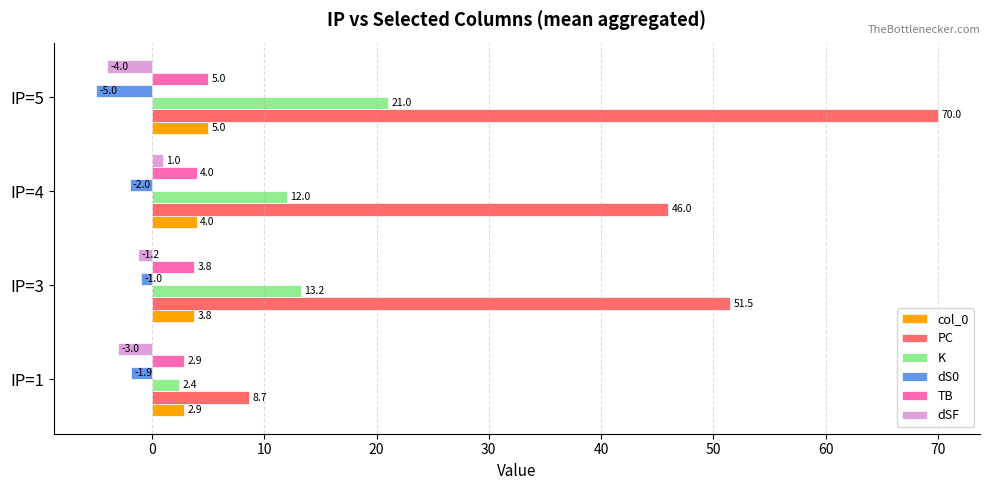

How many data points in dS0 are less than -1?

3